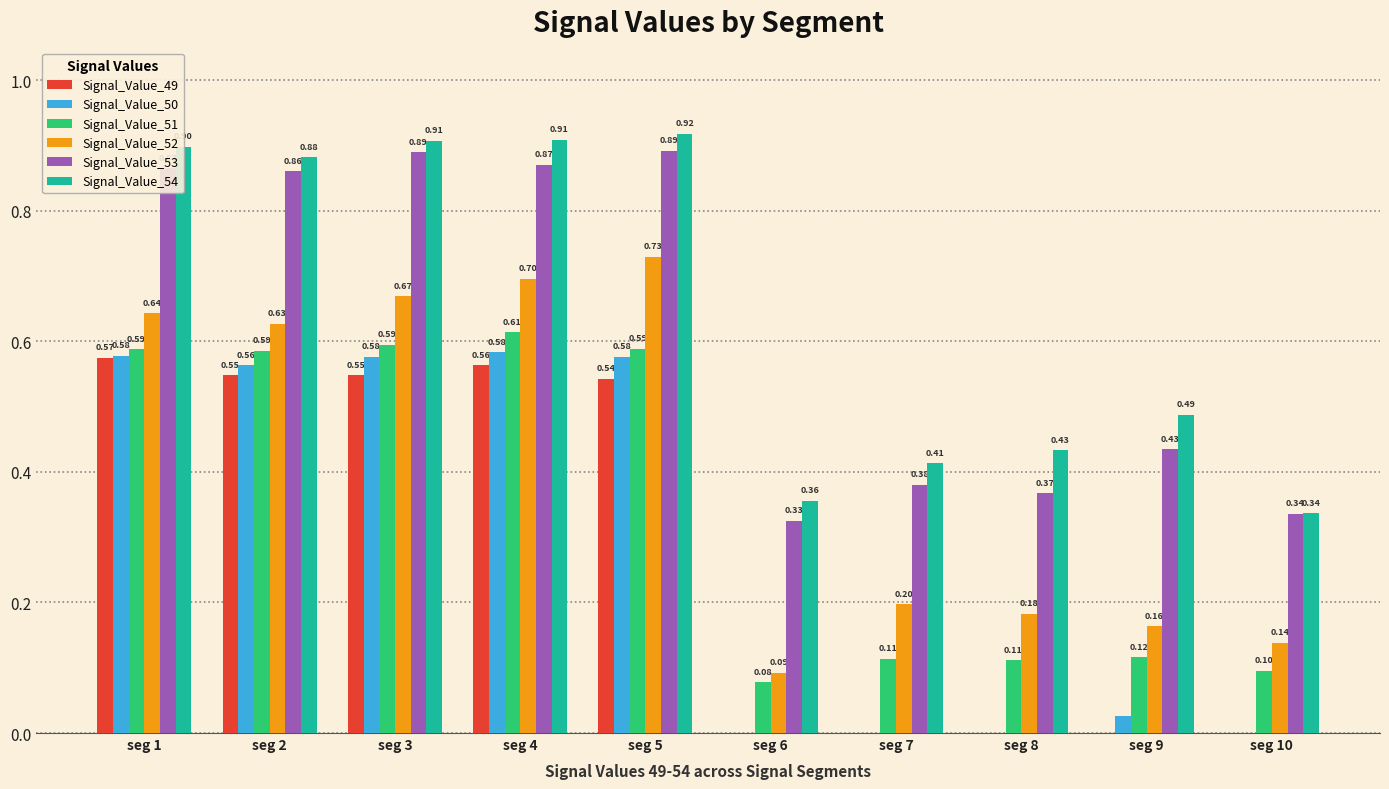

What is the sum of all Signal_Value_52 values?

4.1